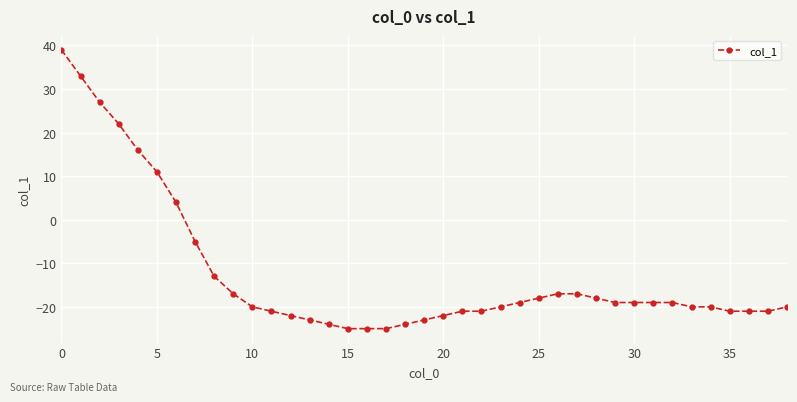

Reading left to right, what are all the values shown in this chart?

39	33	27	22	16	11	4	-5	-13	-17	-20	-21	-22	-23	-24	-25	-25	-25	-24	-23	-22	-21	-21	-20	-19	-18	-17	-17	-18	-19	-19	-19	-19	-20	-20	-21	-21	-21	-20